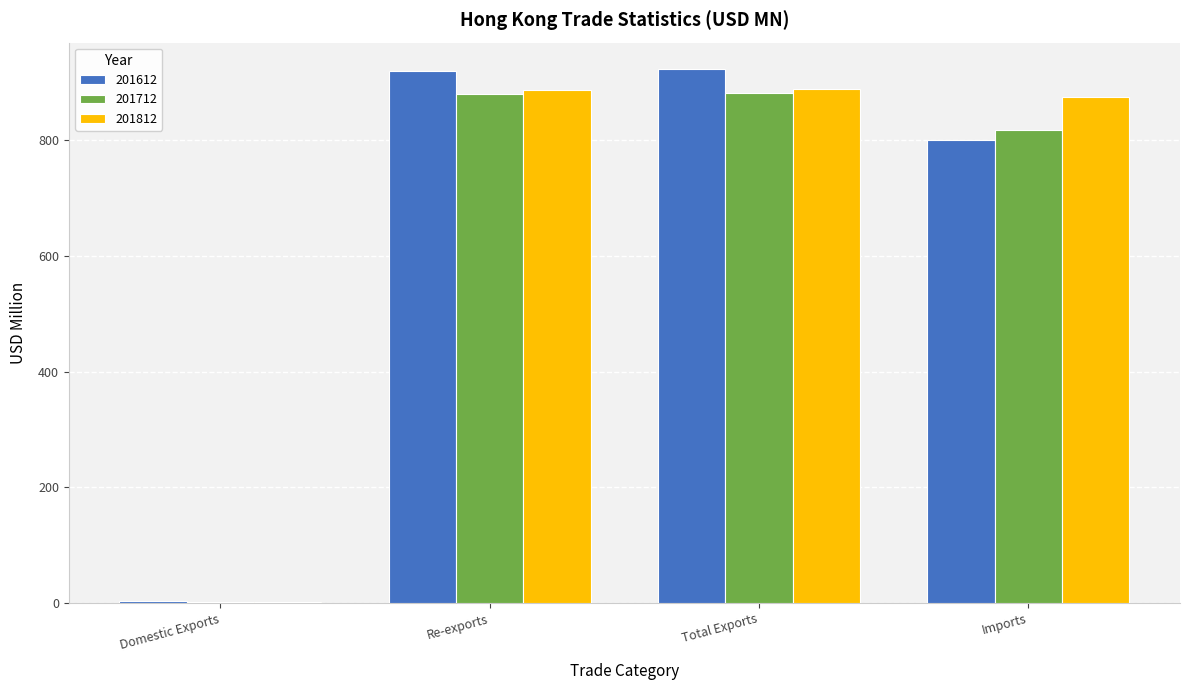

What are all the series names shown in the legend?

201612, 201712, 201812